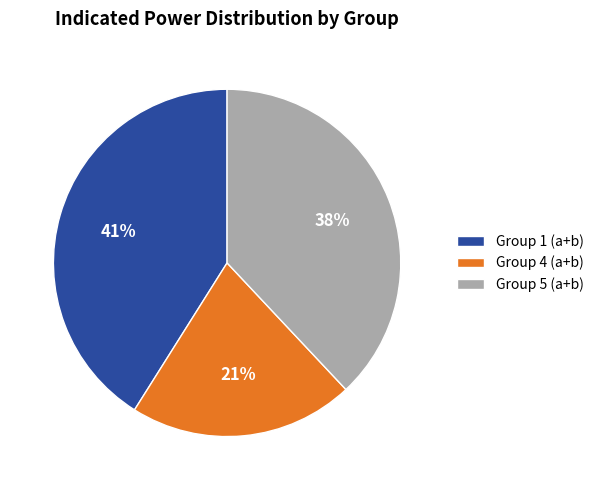

Between Group 4 (a+b) and Group 1 (a+b), which is larger?

Group 1 (a+b)